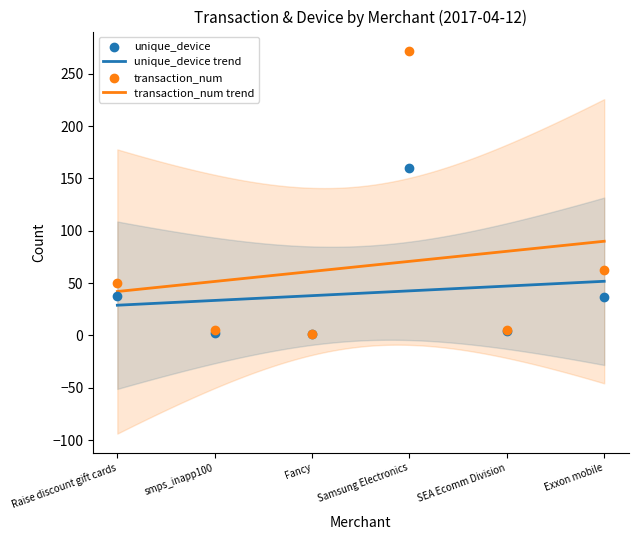

At which category is the sum across all series the highest?

Samsung Electronics